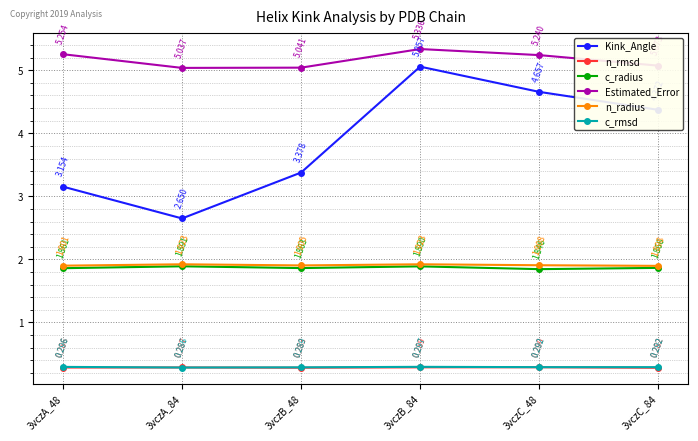

What is the average value of the Kink_Angle series?

3.9